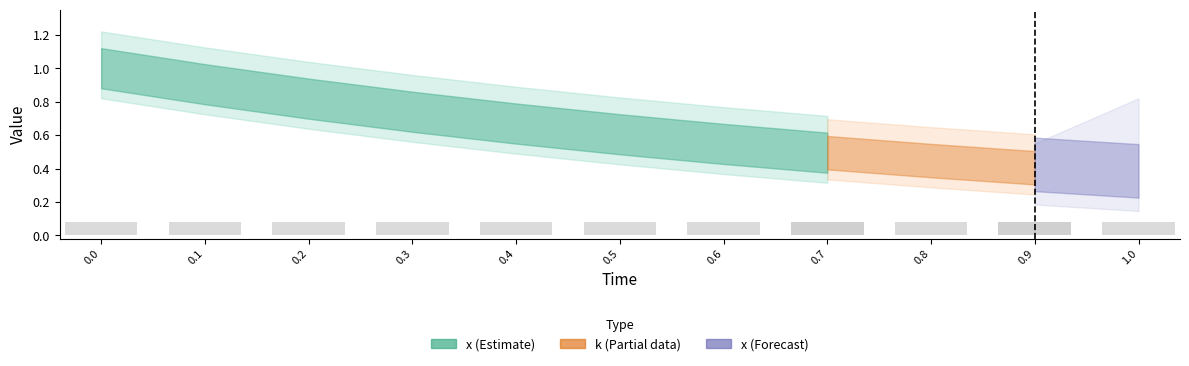

What position from the left is 0.9?

10